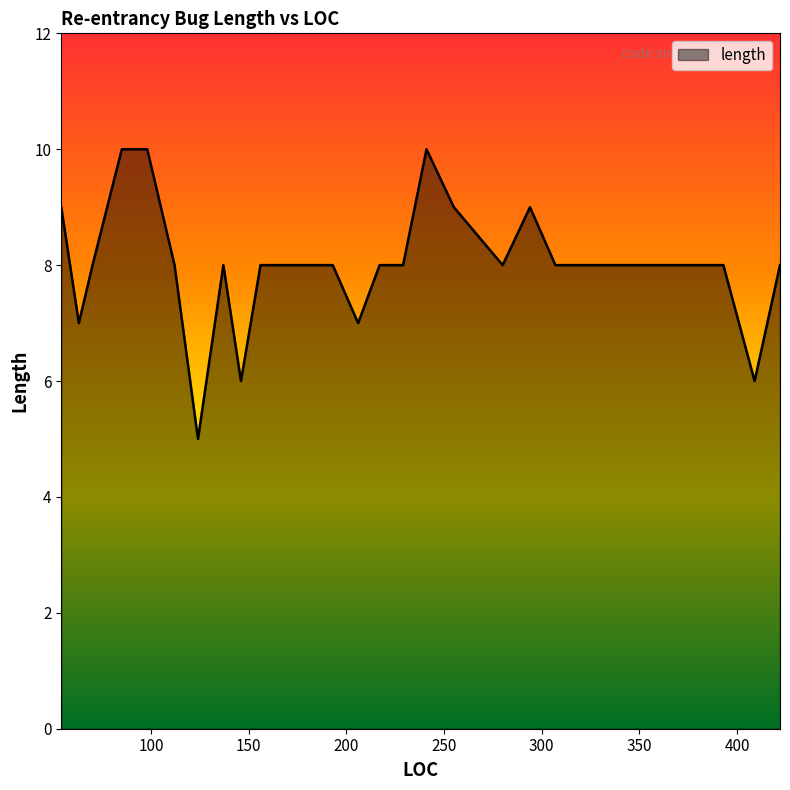

What is the minimum value shown in the chart?

5